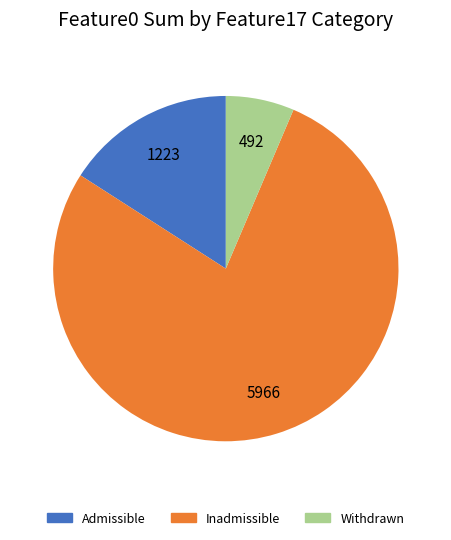

Approximately how many times larger is the value at Admissible compared to Withdrawn?

2.5